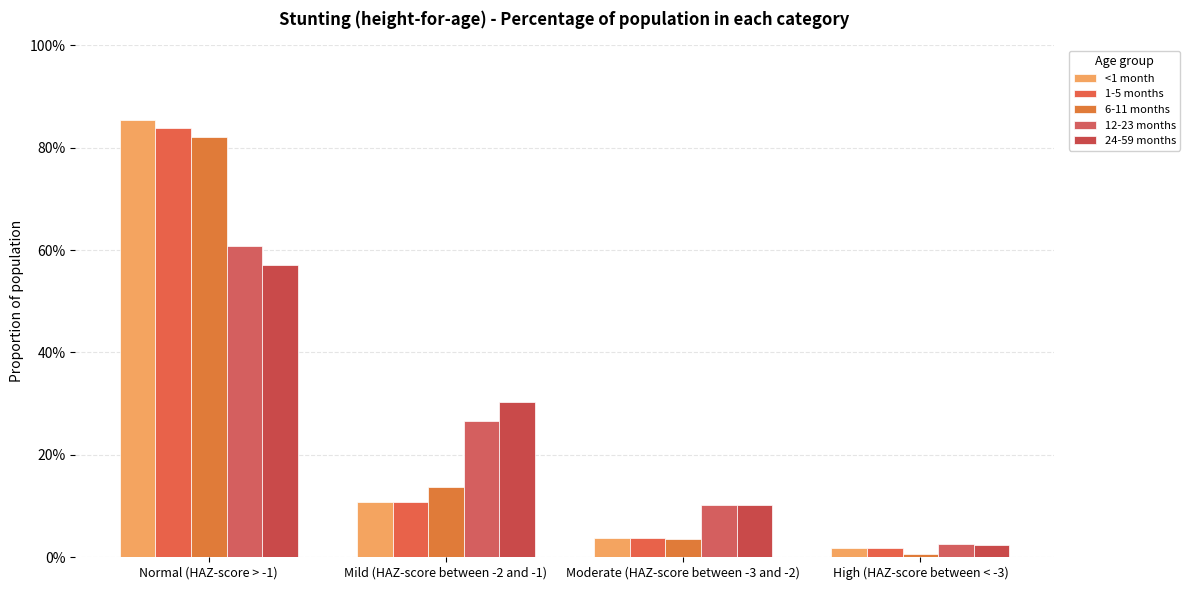

What is the difference between the maximum and minimum values in the 1-5 months series?

0.8